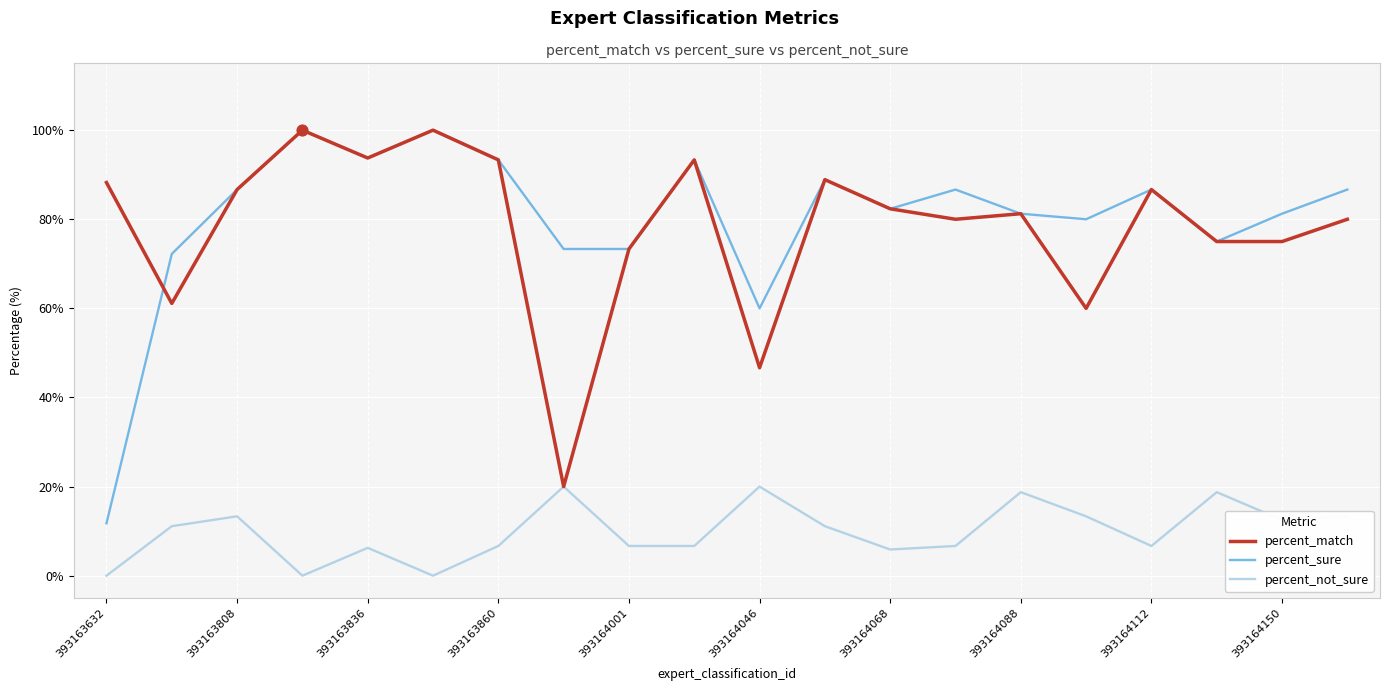

Which series has the widest spread of values?

percent_sure